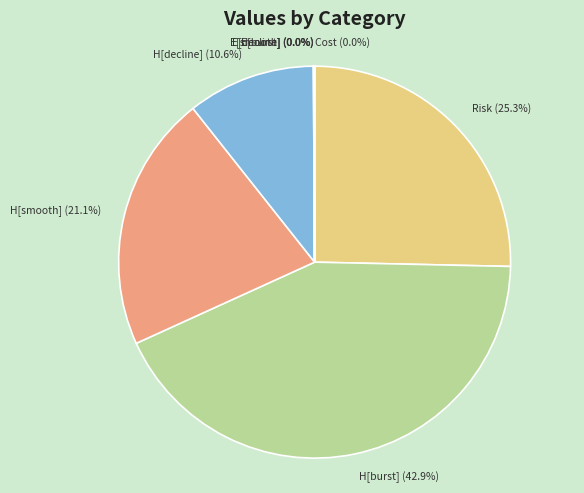

Which slice is the largest?

H[burst]